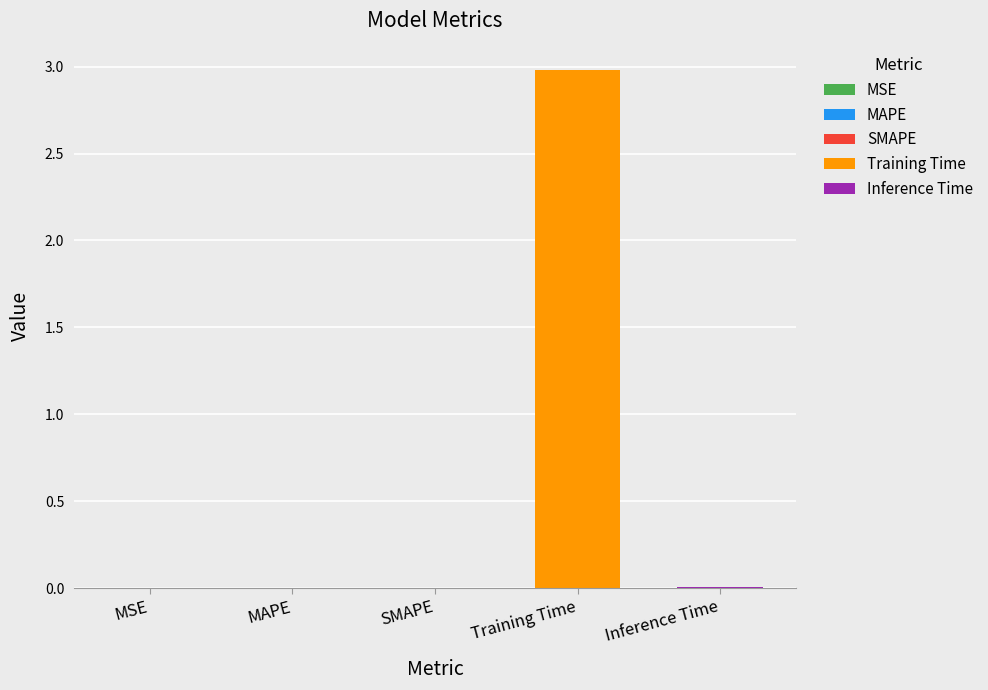

The value at SMAPE is 0.0. True or false?

True